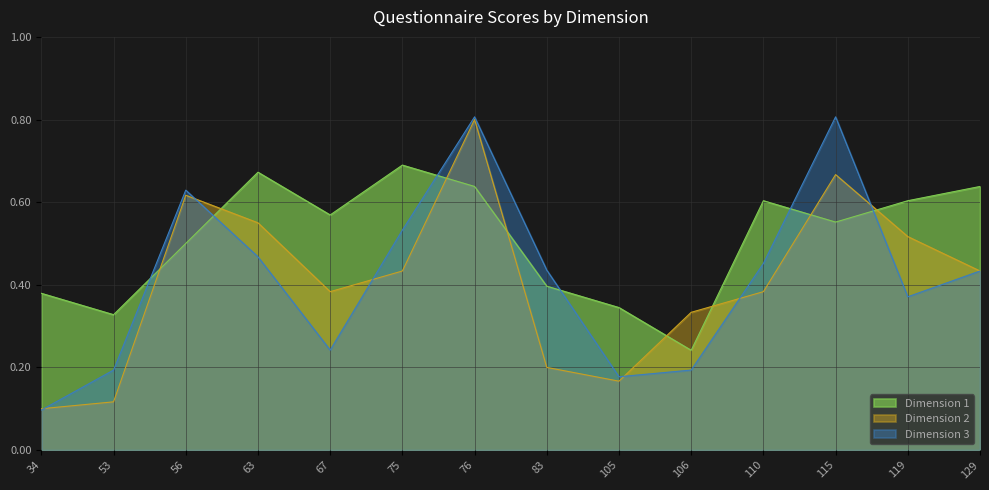

True or false: Dimension 3 has more than 1 points higher than both neighbors.

True